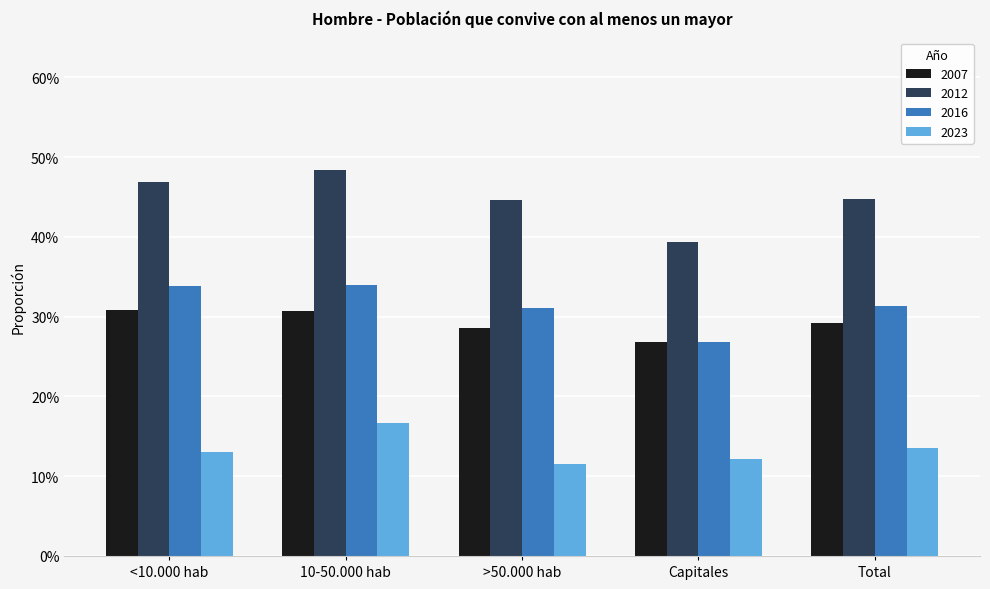

What is the total value across all series at <10.000 hab?

1.2